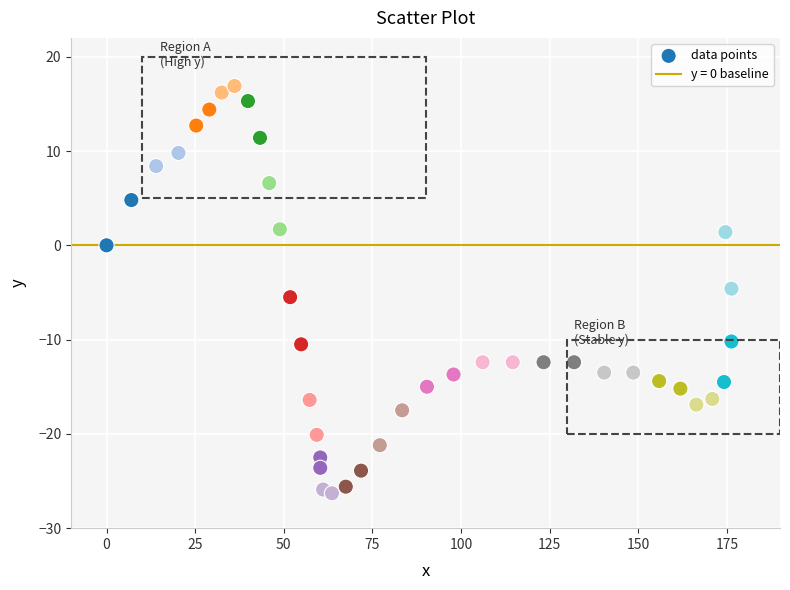

What is the range of X values (max minus min)?

176.3